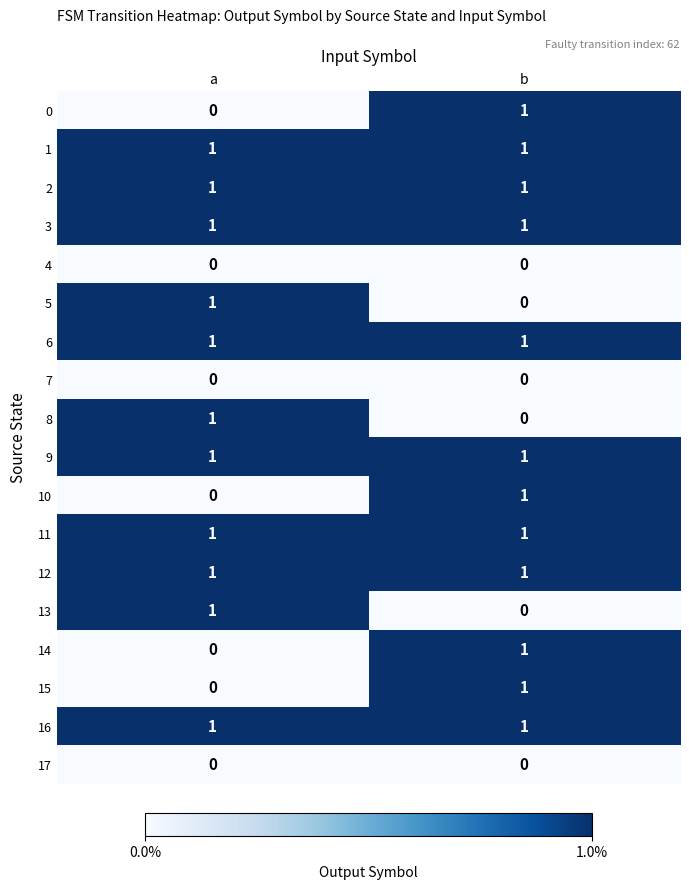

True or false: 3 has a value of 2 at a.

False